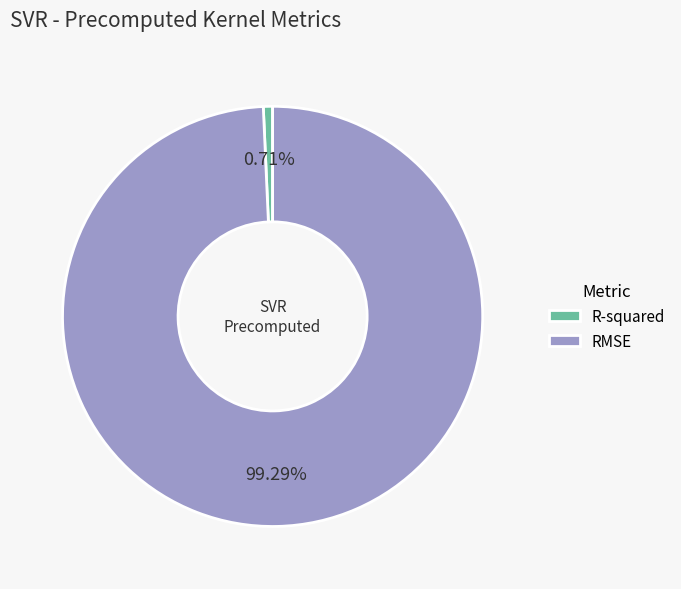

Is there a majority slice in this chart?

Yes